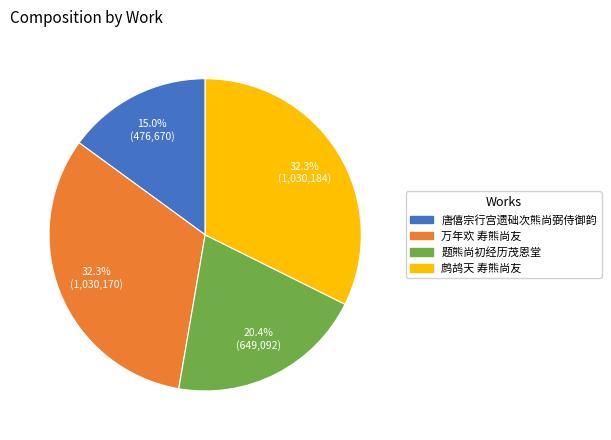

What is the smallest slice in the pie chart?

唐僖宗行宫遗础次熊尚弼侍御韵